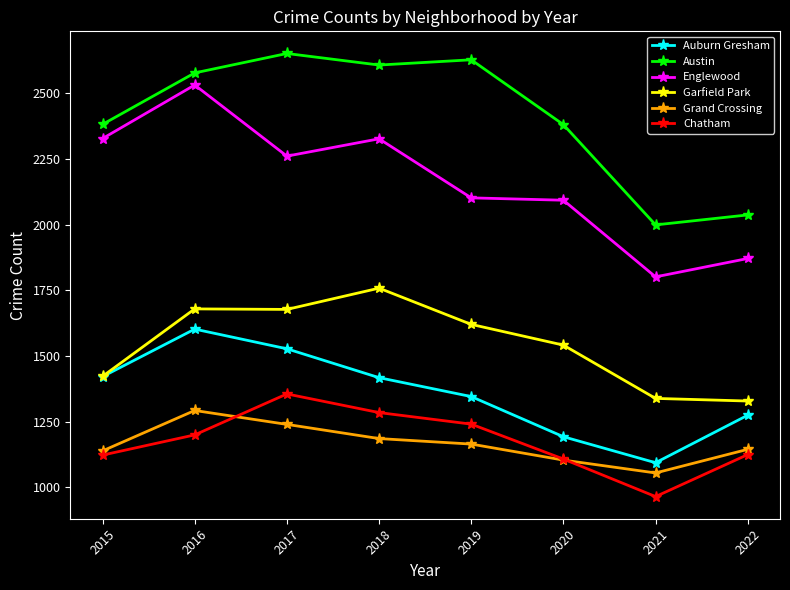

What is the value of the Garfield Park point at the 4th from the left?

1758